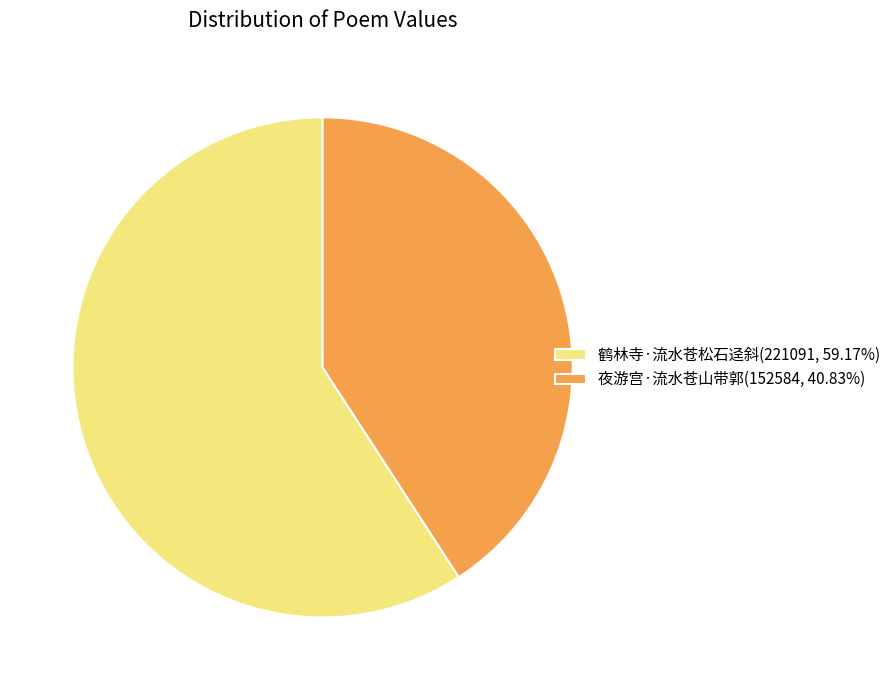

What is the ratio of the value at 鹤林寺·流水苍松石迳斜(221091, 59.17%) to the value at 夜游宫·流水苍山带郭(152584, 40.83%)?

1.4